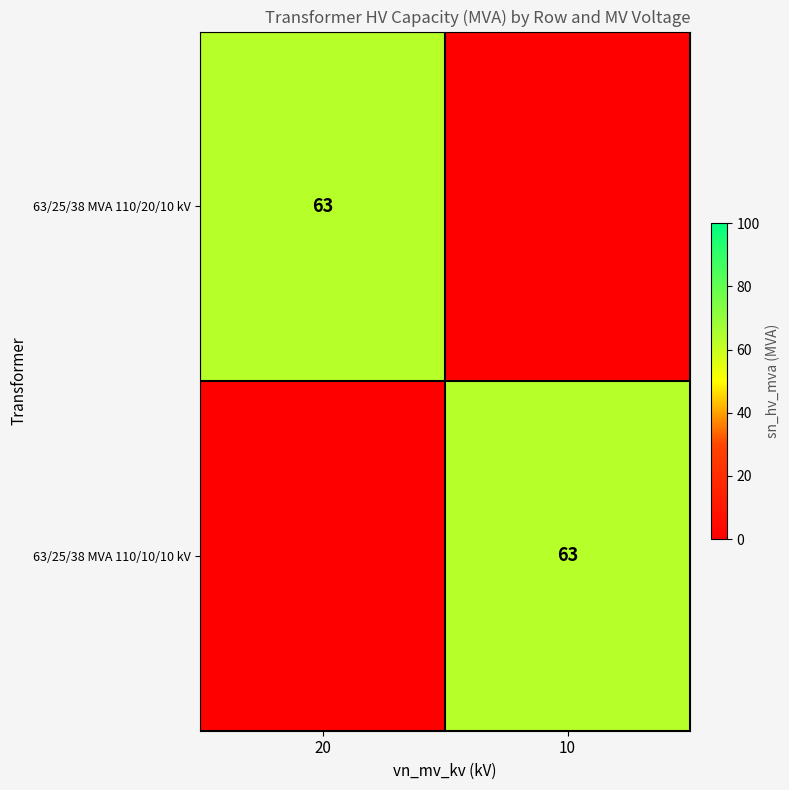

The value of 63/25/38 MVA 110/20/10 kV at 20 is 63. True or false?

True